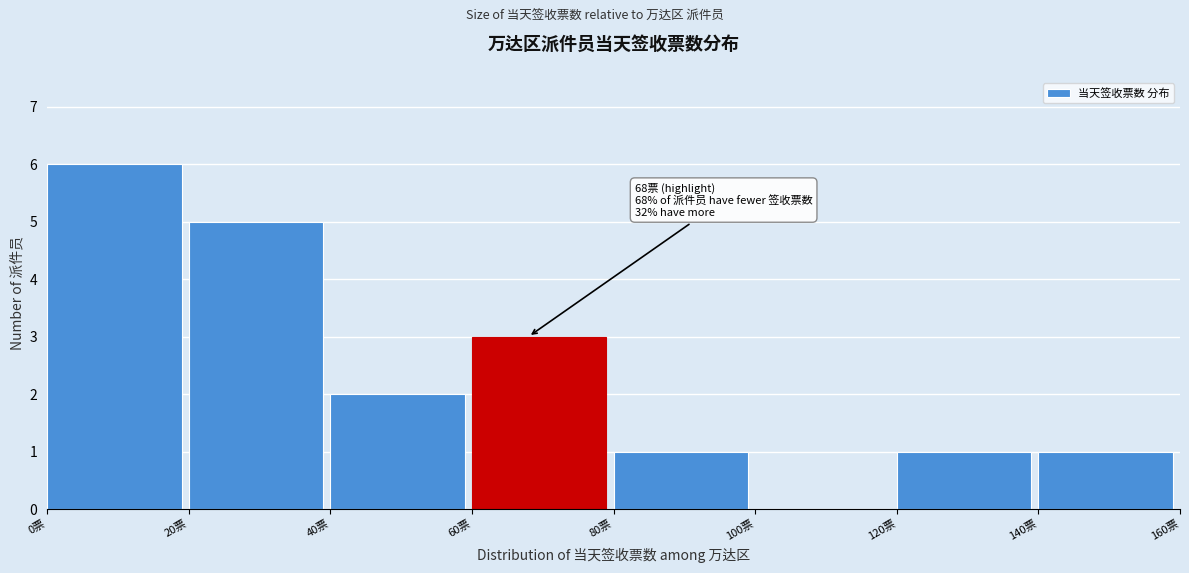

Which range on the x-axis has the tallest bar?

0 to 20